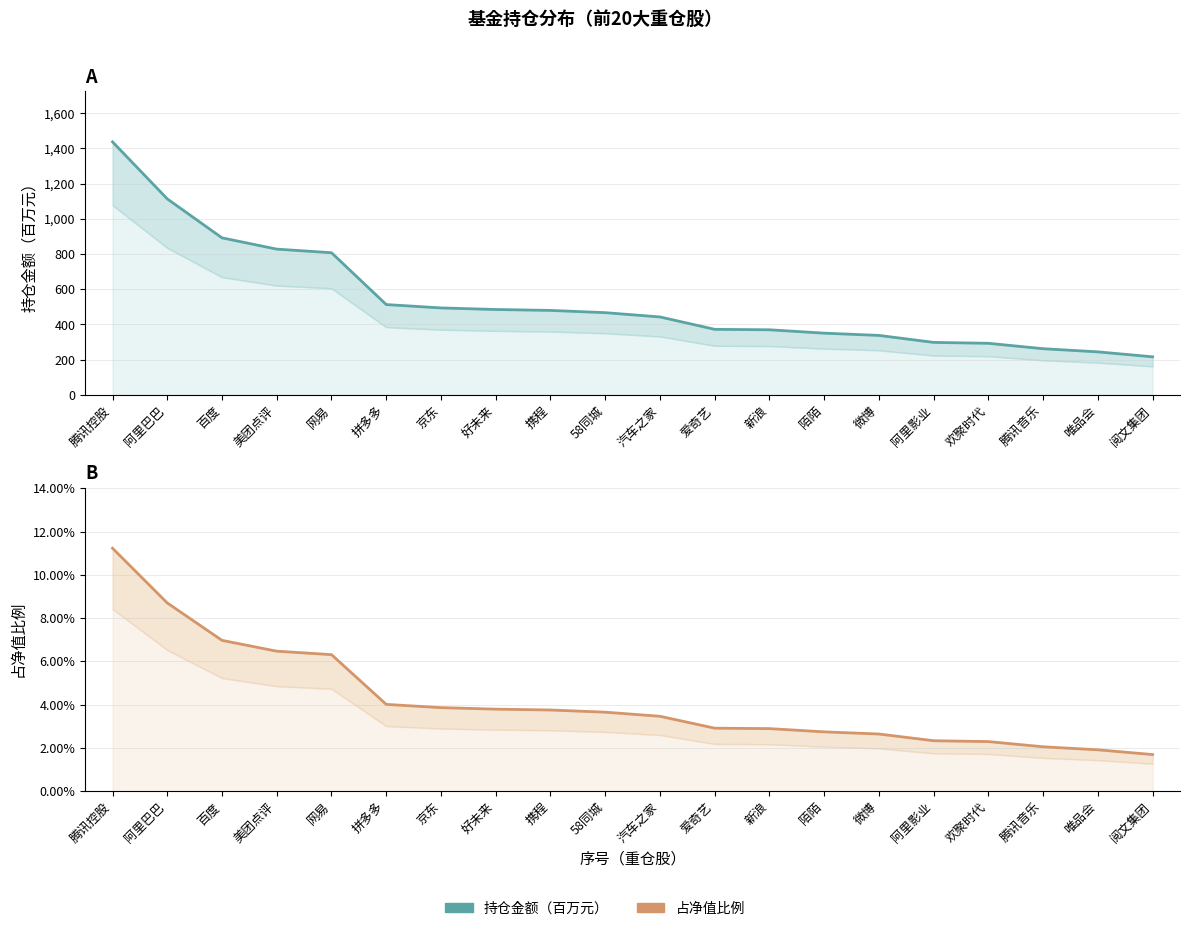

True or false: 占净值比例 and 持仓金额 cross at least once.

False